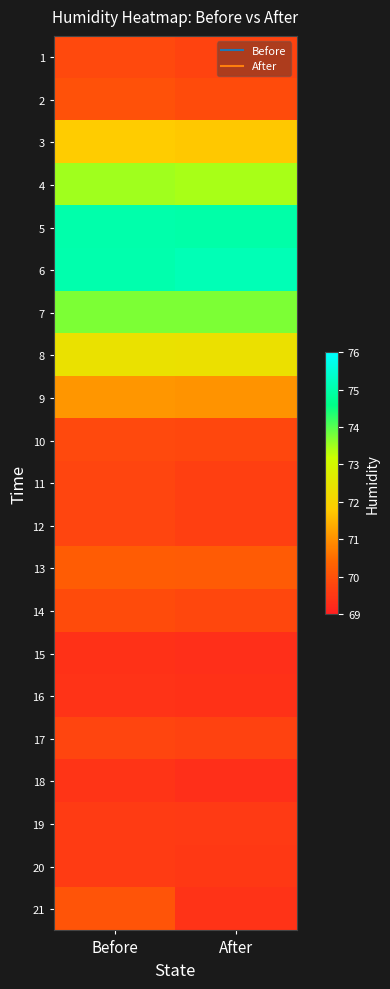

Count the number of data series in this chart.

21